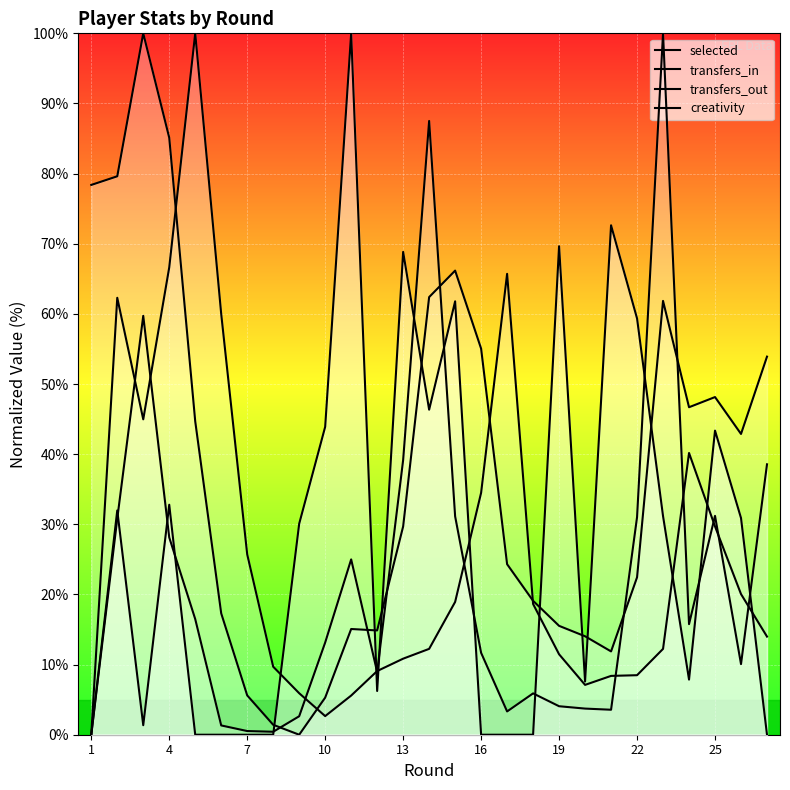

How many interior local valleys does the transfers_in series have?

6